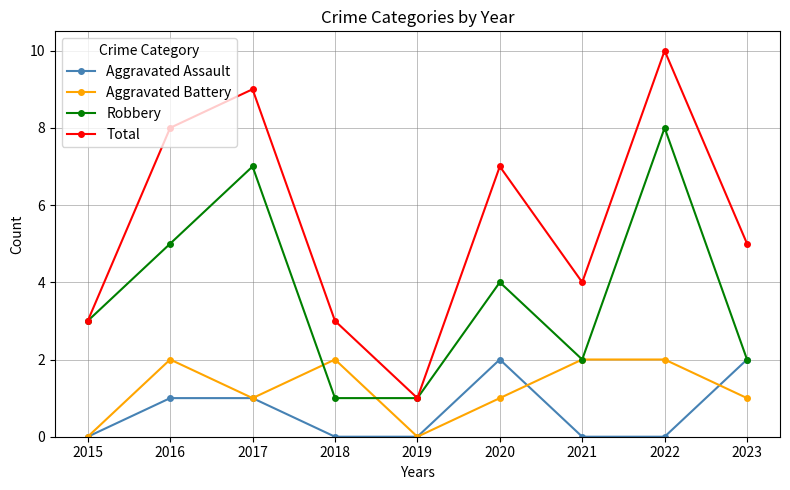

What is the difference between the Robbery values at 2020 and 2018?

3